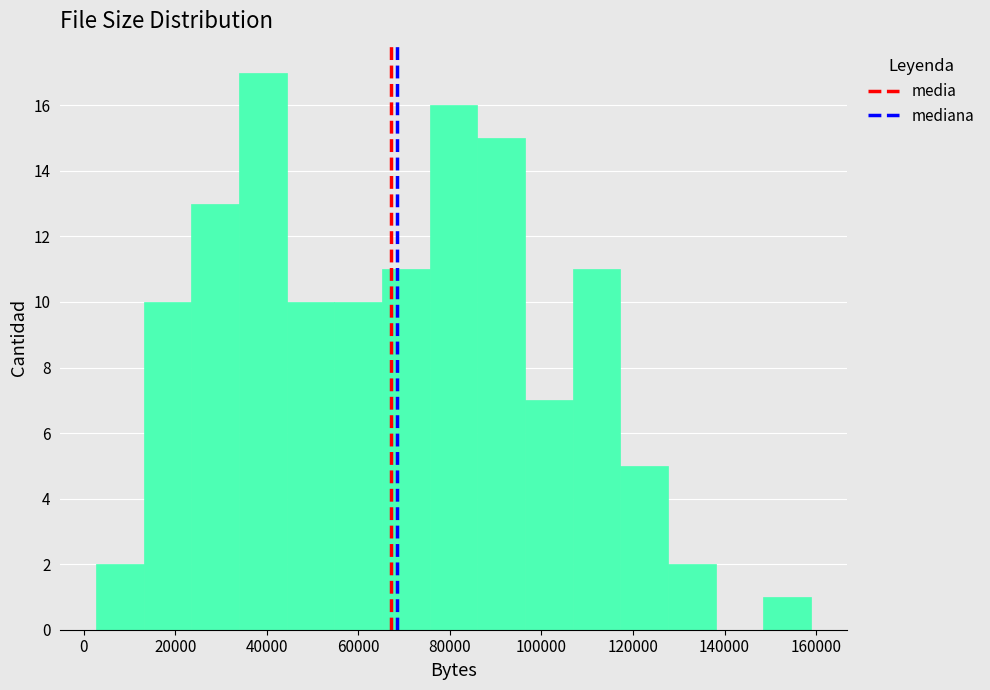

Which range on the x-axis has the tallest bar?

34000 to 44000